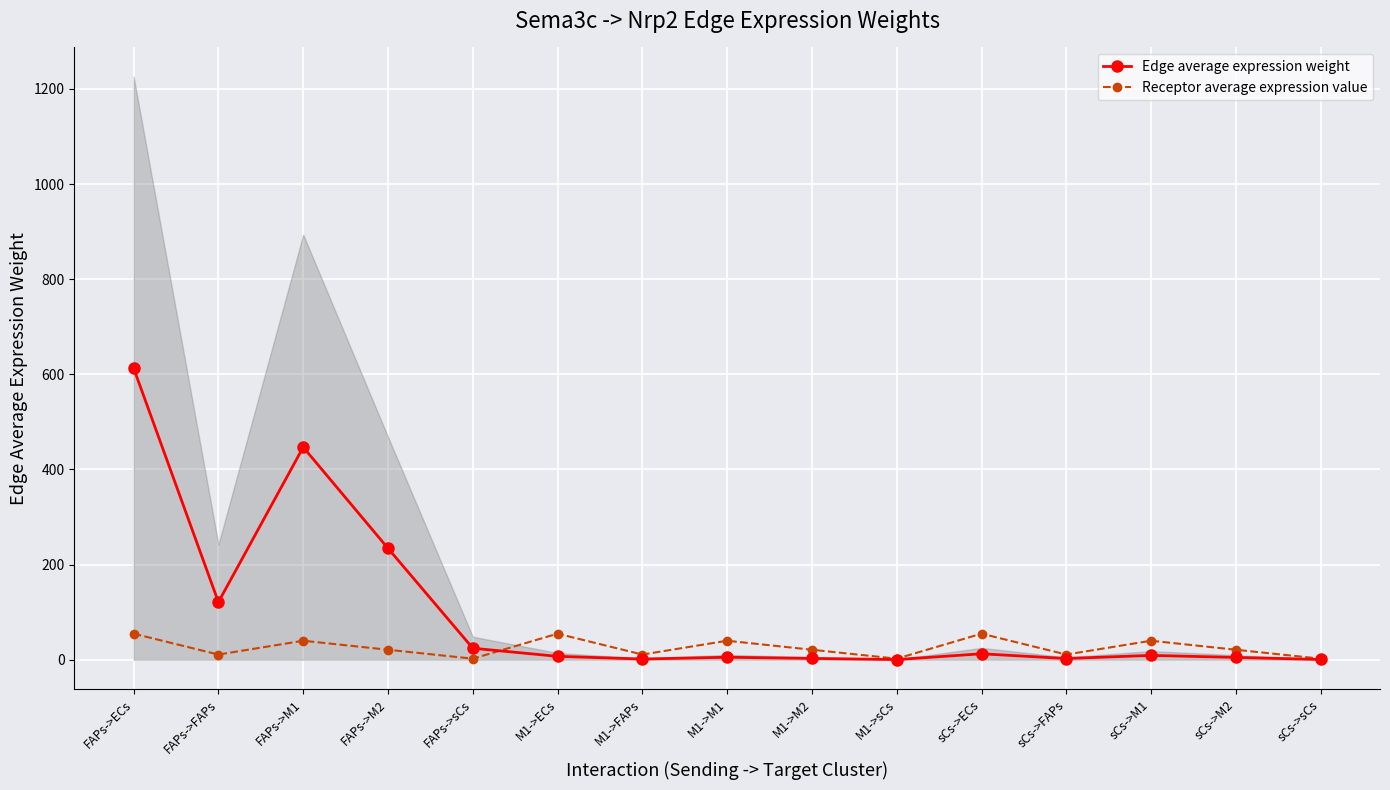

True or false: Receptor average expression value and Edge average expression weight cross at least once.

True